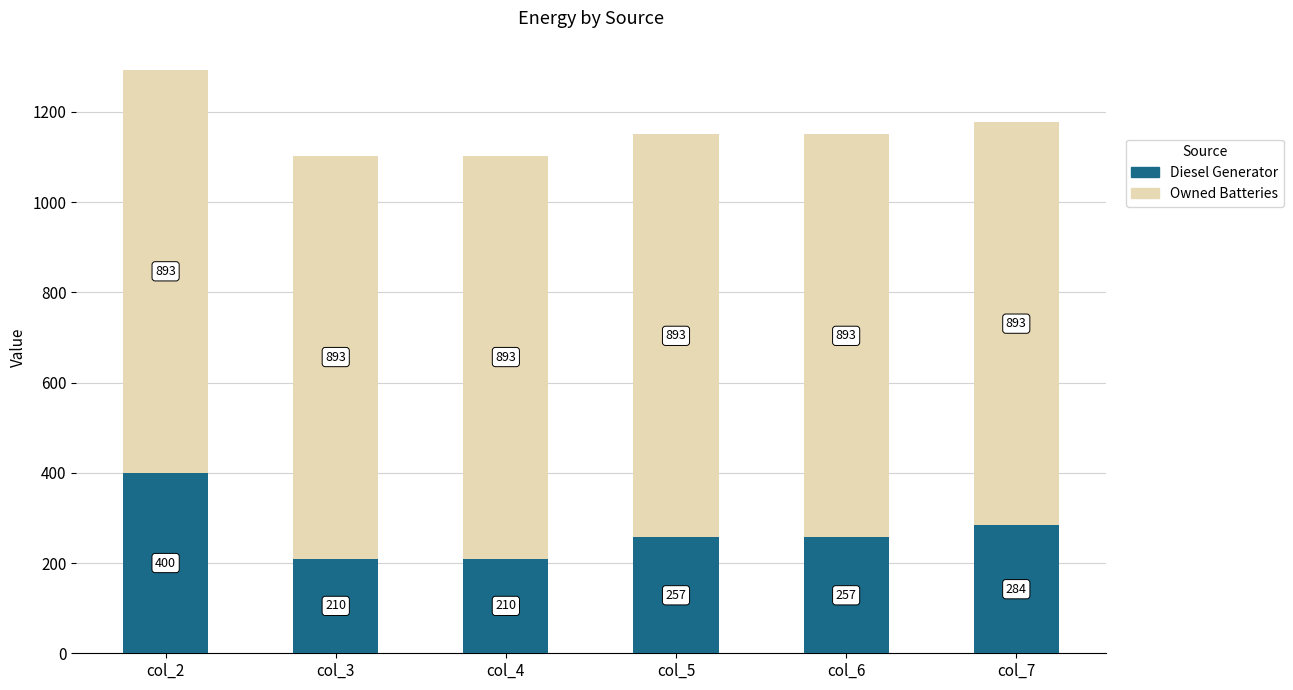

What is the highest value of the Diesel Generator series?

400